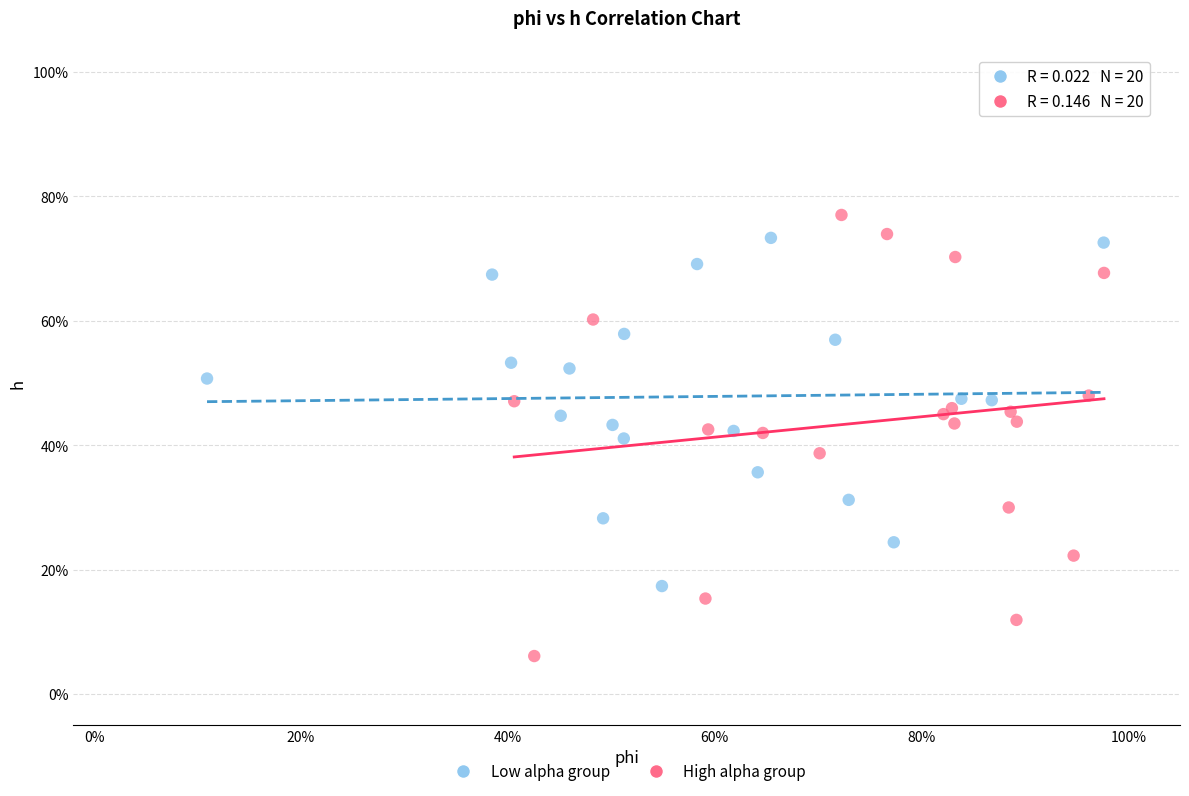

Which series has the largest Y range (max minus min)?

High alpha group